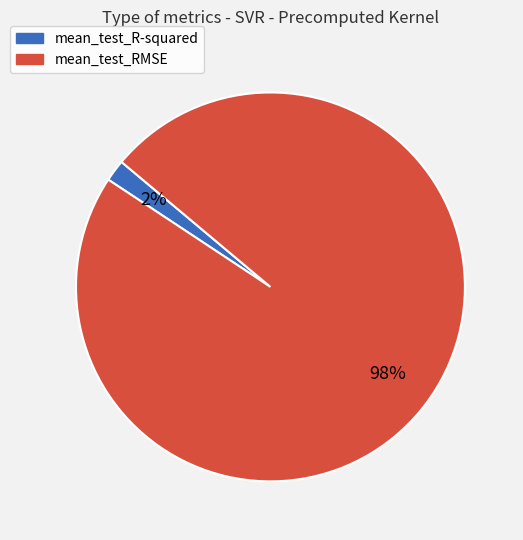

To the nearest percent, what is the difference between the largest and smallest slice percentages?

96%